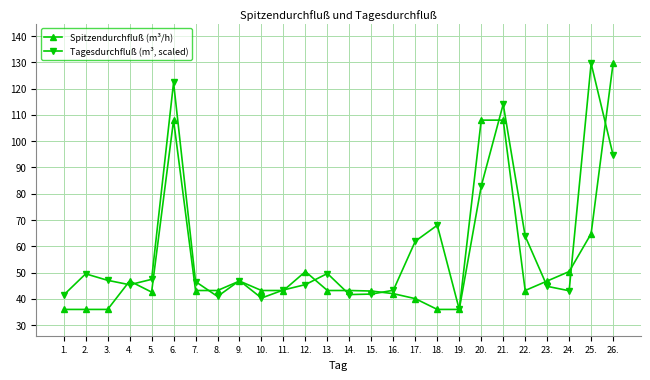

Which series has the widest spread of values?

Spitzendurchfluß (m³/h)